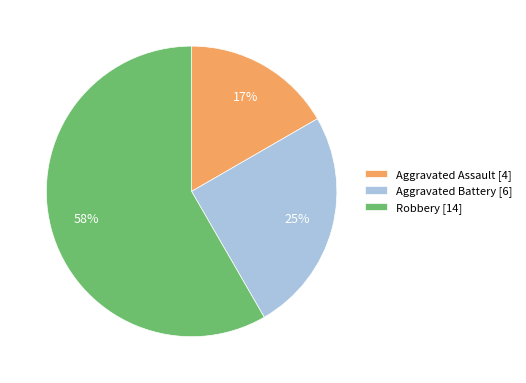

Which slice is the smallest?

Aggravated Assault